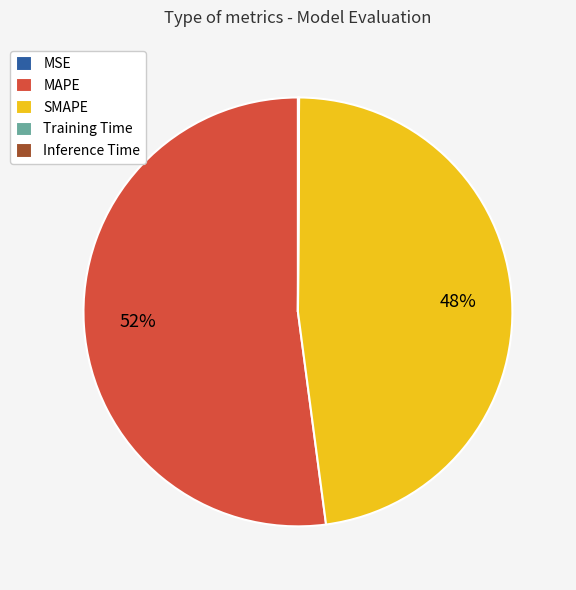

True or false: MAPE accounts for 52% of the total.

True